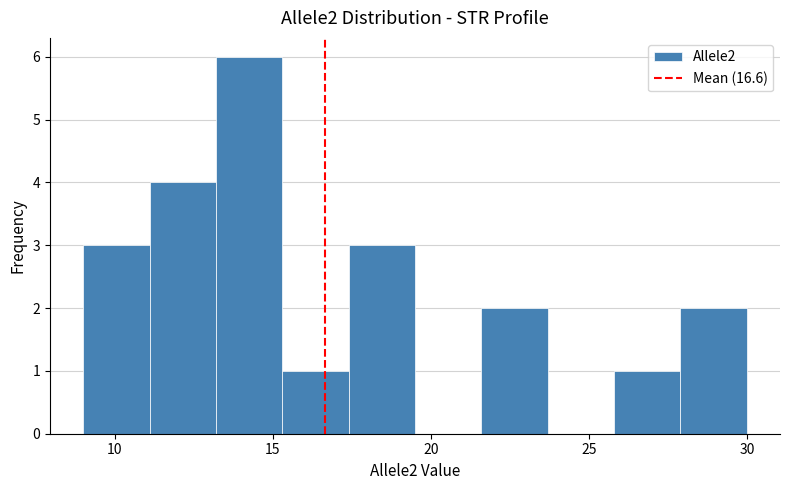

What is the height of the bar covering 9.0 to 11.1 on the x-axis? Neither the bar edges nor the heights are printed on the chart, so give them approximately, as read against the axes.

3